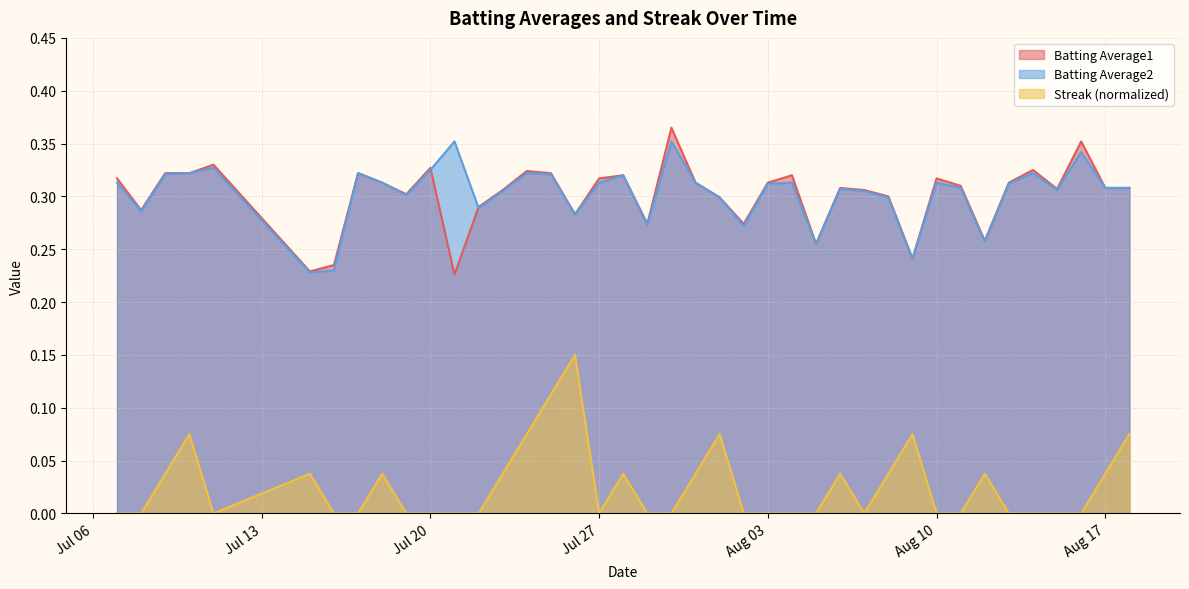

Which has a higher value, 2010-07-21 or 2010-07-16?

2010-07-16